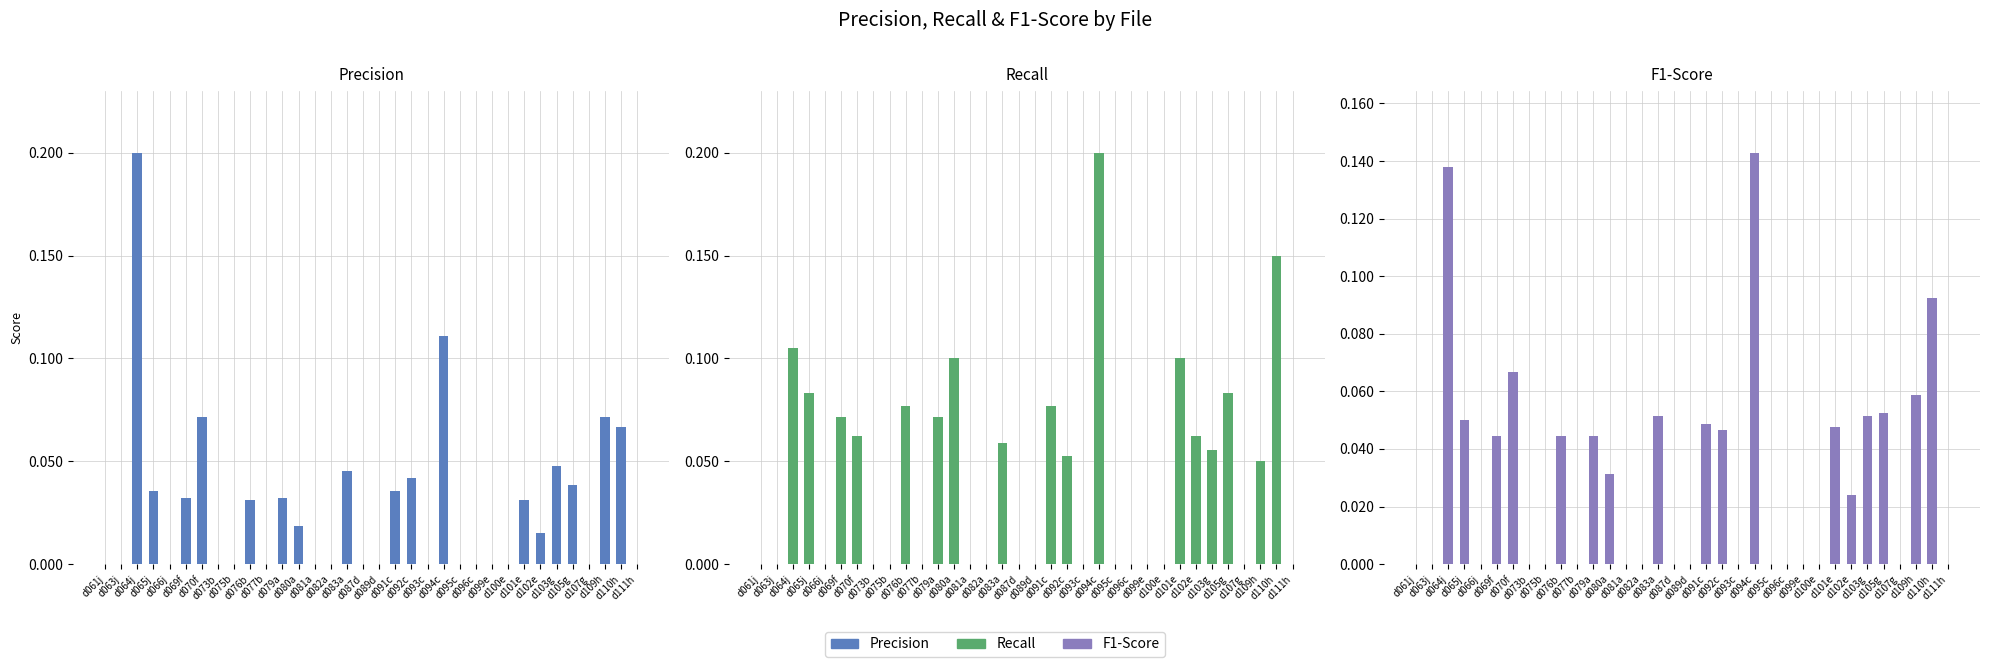

The value of Precision at d087d is 0.1. True or false?

False